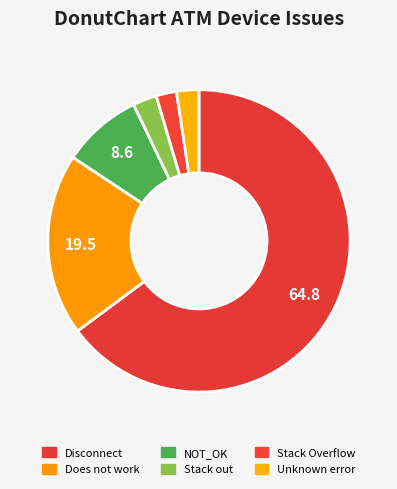

What is the smallest slice in the pie chart?

Stack Overflow